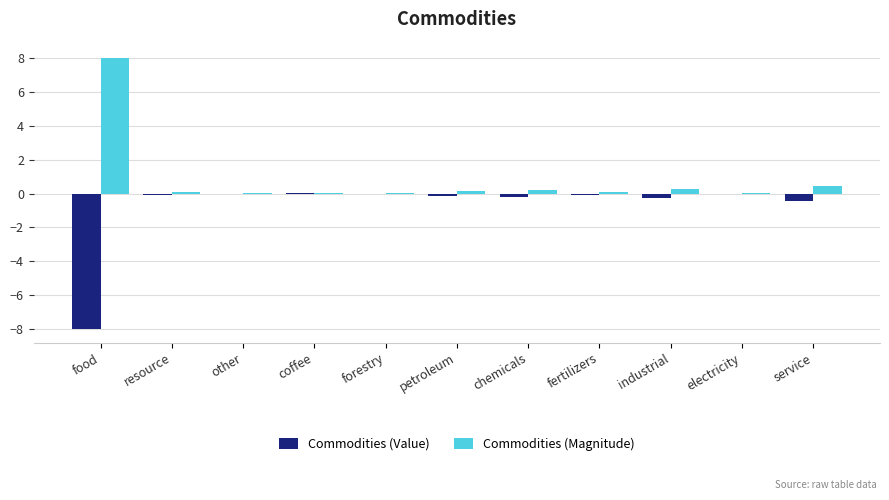

Is it true that Commodities (Value) equals -1.6 at food?

False